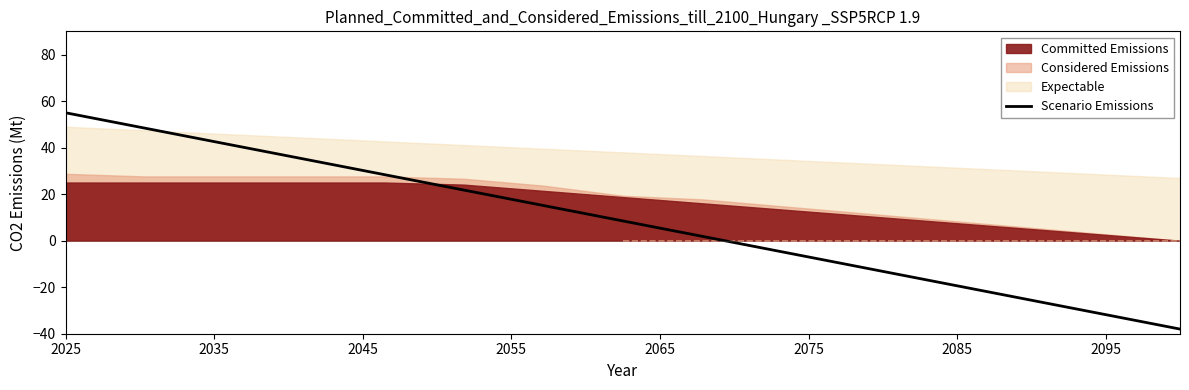

What is the maximum value for Scenario Emissions?

55.0